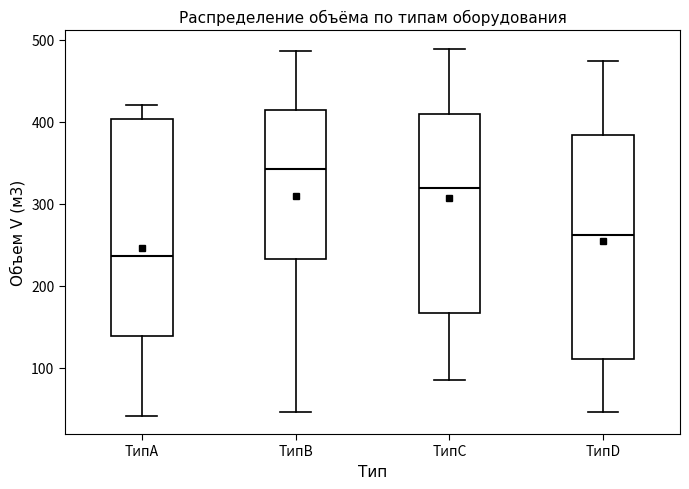

Reading left to right, transcribe this box plot: for each box, give where its median line is, the range the box spans, and where its two whiskers end, as read against the y-axis. The values are not printed on the chart, so give them approximately, as read against the axis.

ТипA: median 240, box 140 to 400, whiskers 40 to 420
ТипB: median 340, box 230 to 410, whiskers 50 to 490
ТипC: median 320, box 170 to 410, whiskers 90 to 490
ТипD: median 260, box 110 to 380, whiskers 50 to 470